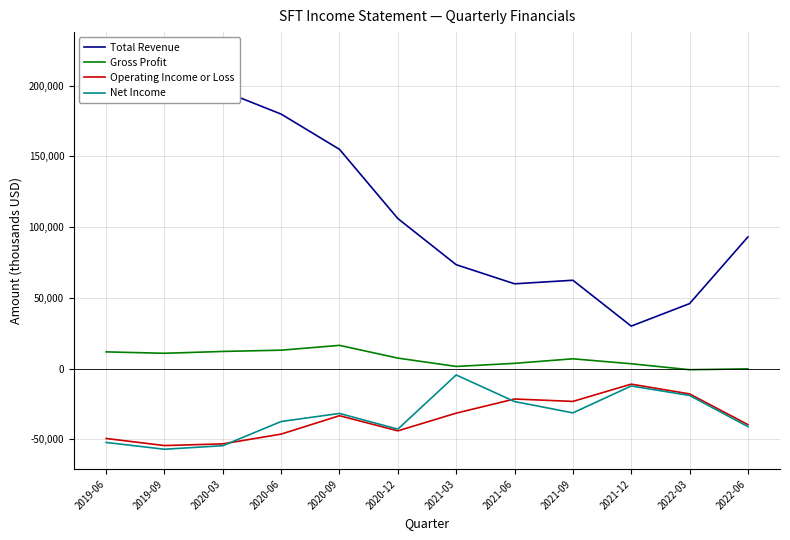

Does the chart have visible grid lines?

Yes